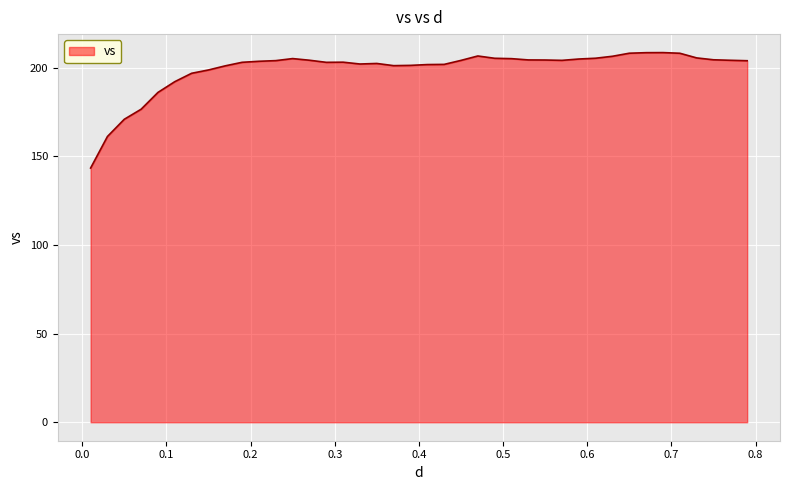

What is the difference between the maximum and minimum values?

65.1